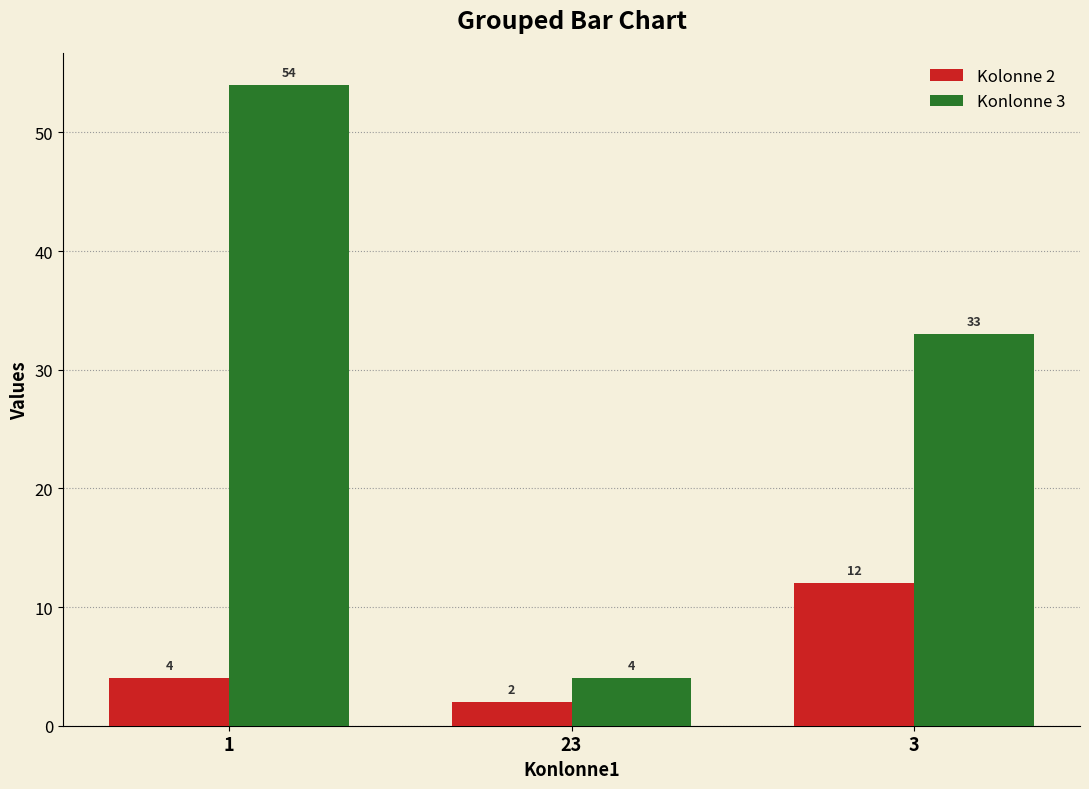

What is the difference between the maximum and minimum values in the Kolonne 2 series?

10